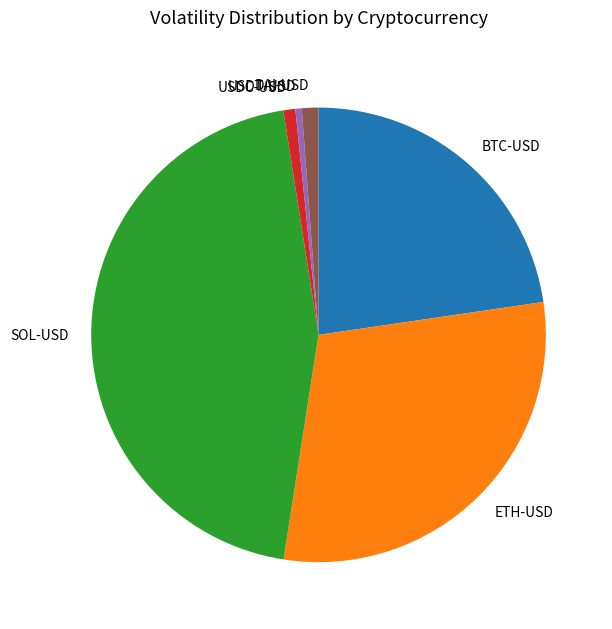

Which slice is the largest?

SOL-USD